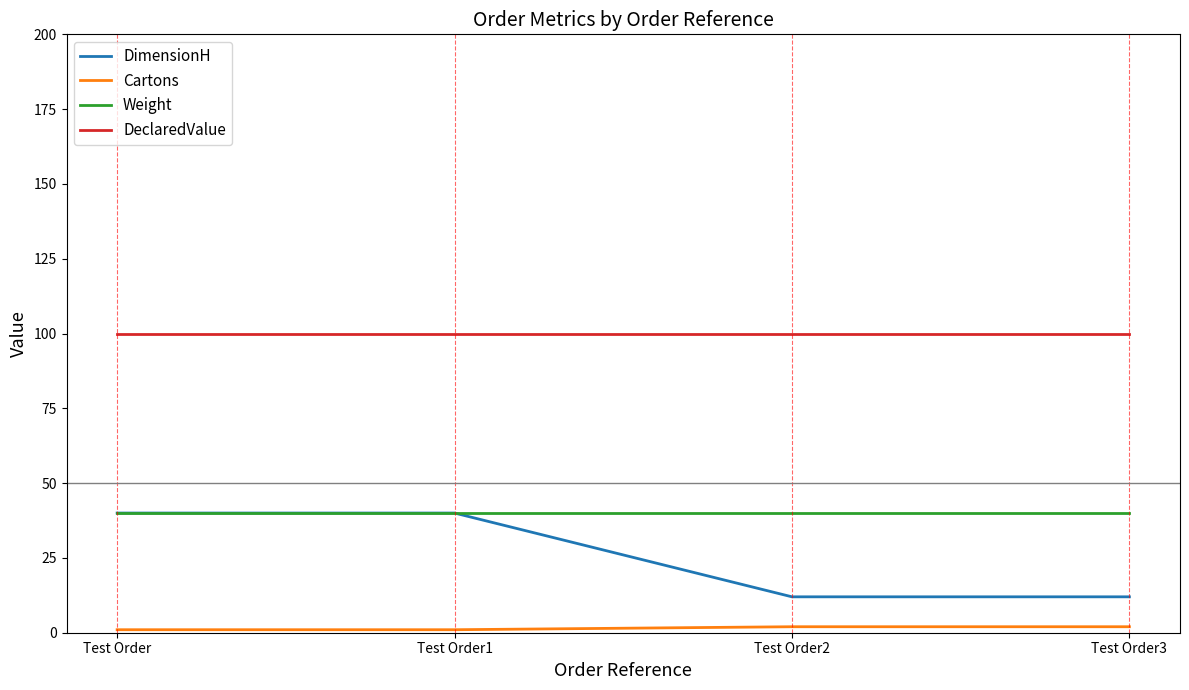

What is the maximum value shown in the chart?

100